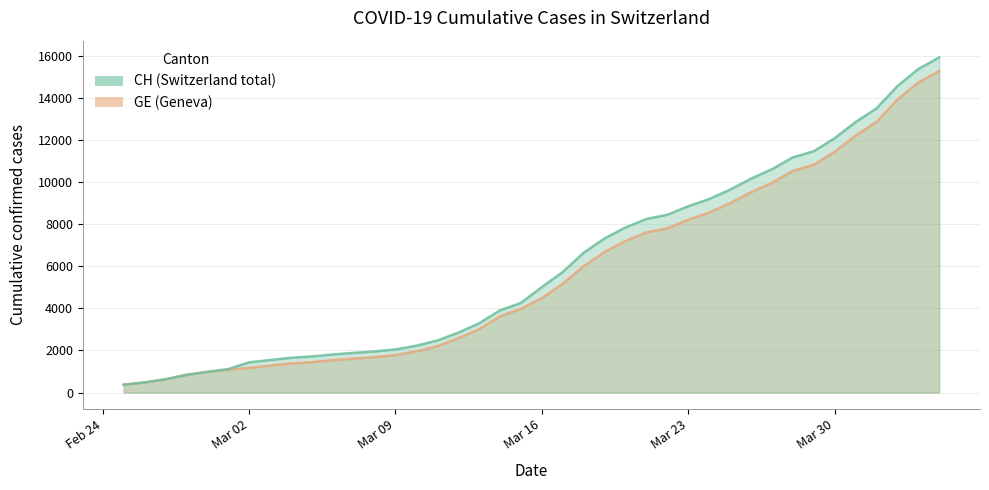

Is the value of CH at 11 greater than the value of GE at 23?

No